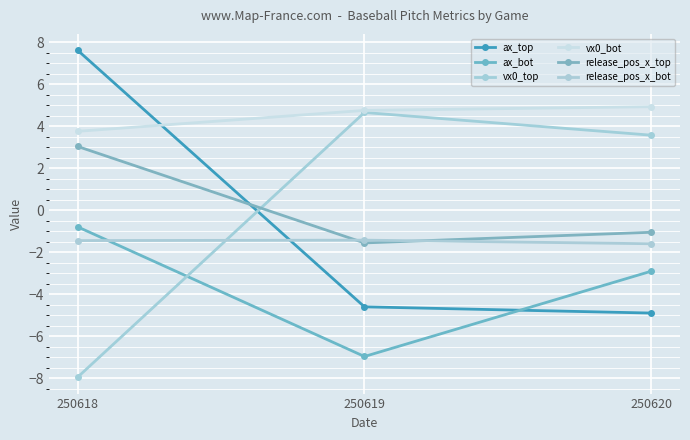

What is the total value across all series at 250620?

-2.0